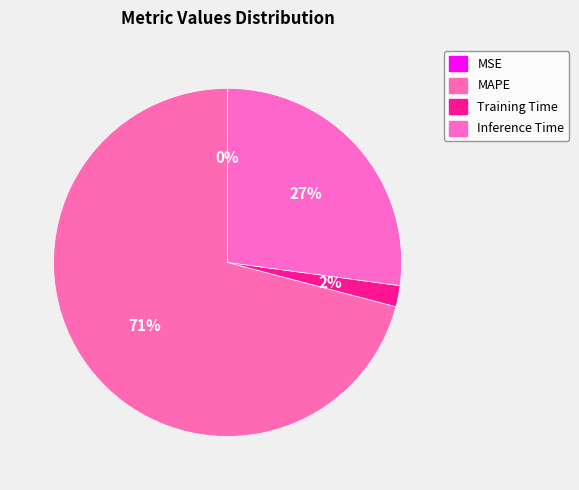

To the nearest percent, what is the difference between the MAPE and Inference Time slice percentages?

44%